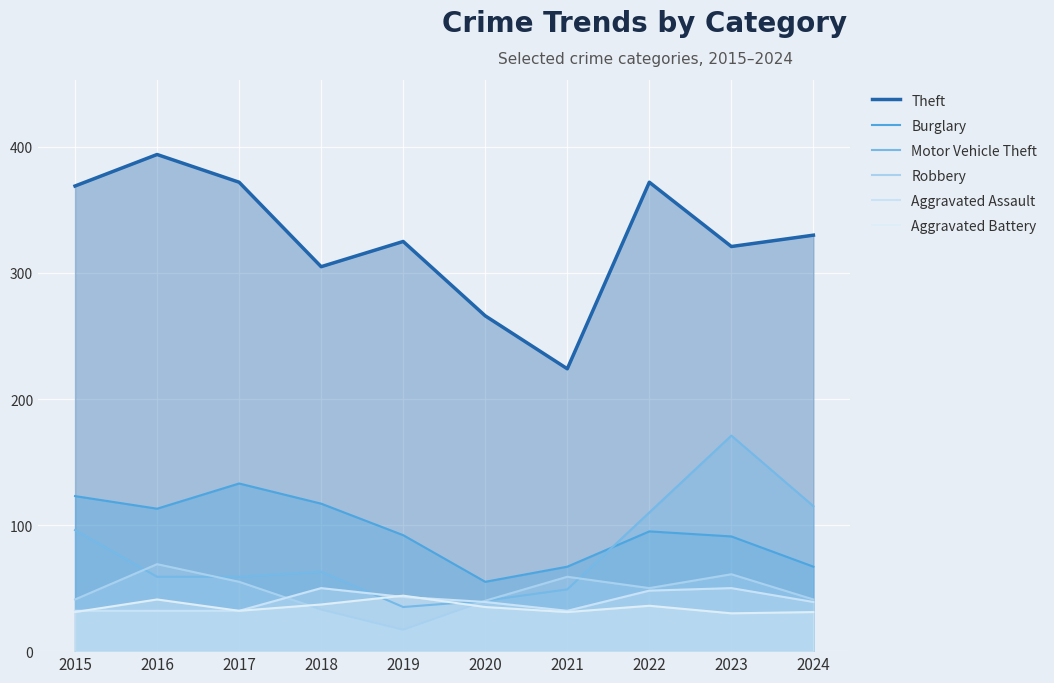

At which label is Burglary closest to 94?

2022